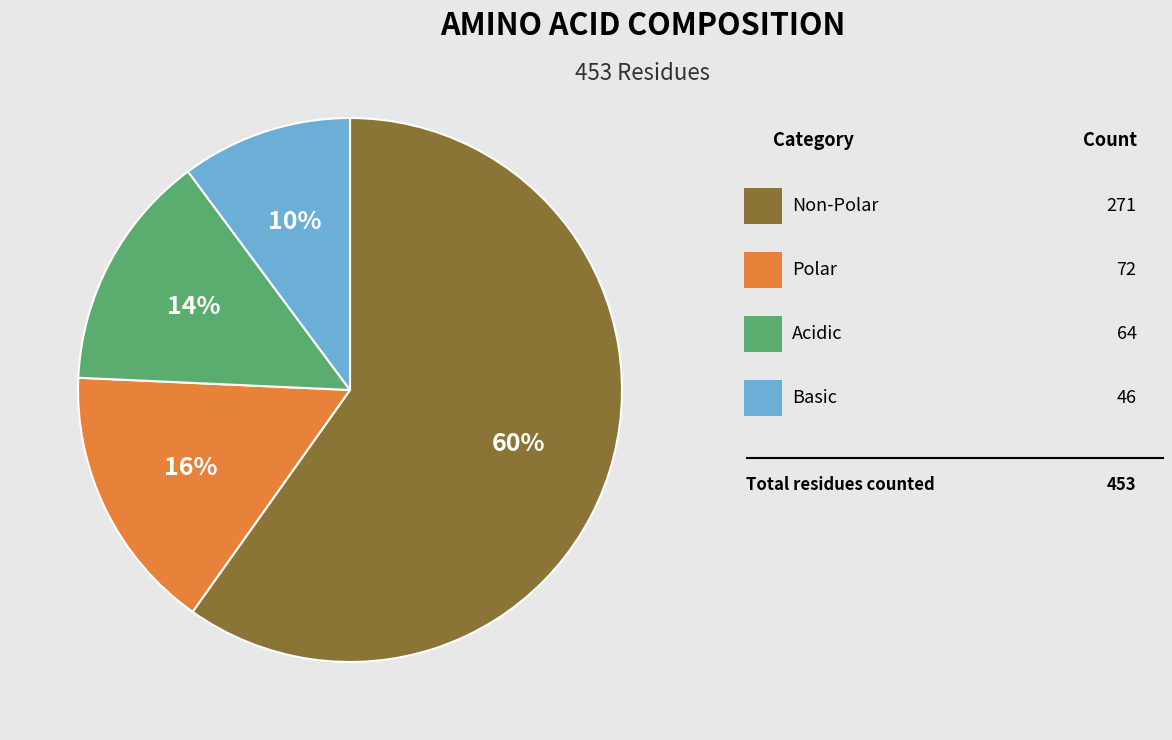

Is there any slice that represents more than half of the pie?

Yes